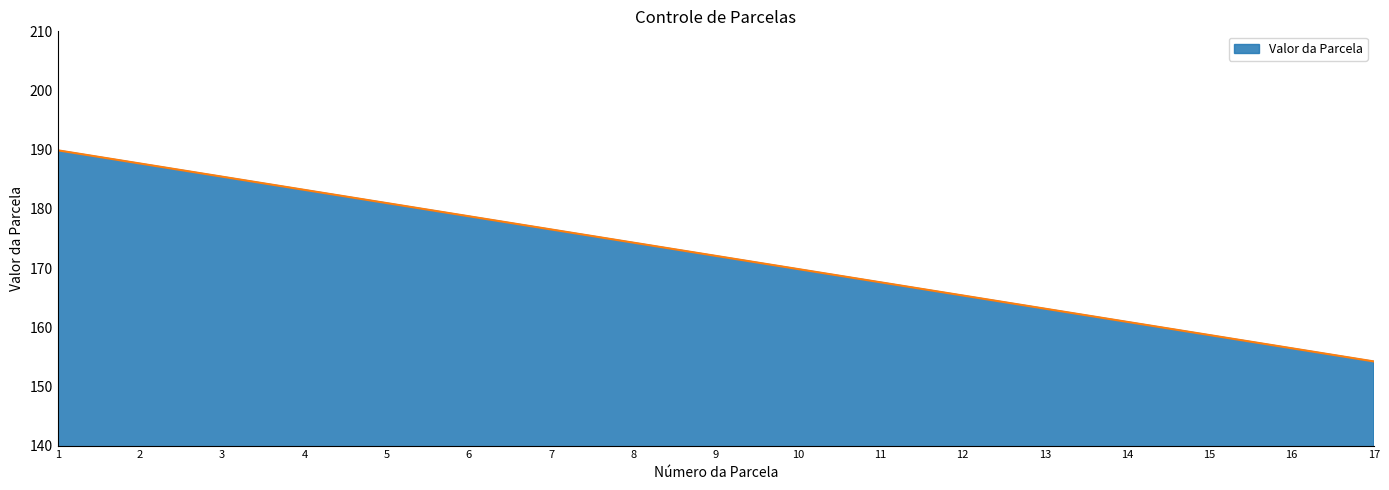

Where is the data nearest to the value 172?

9